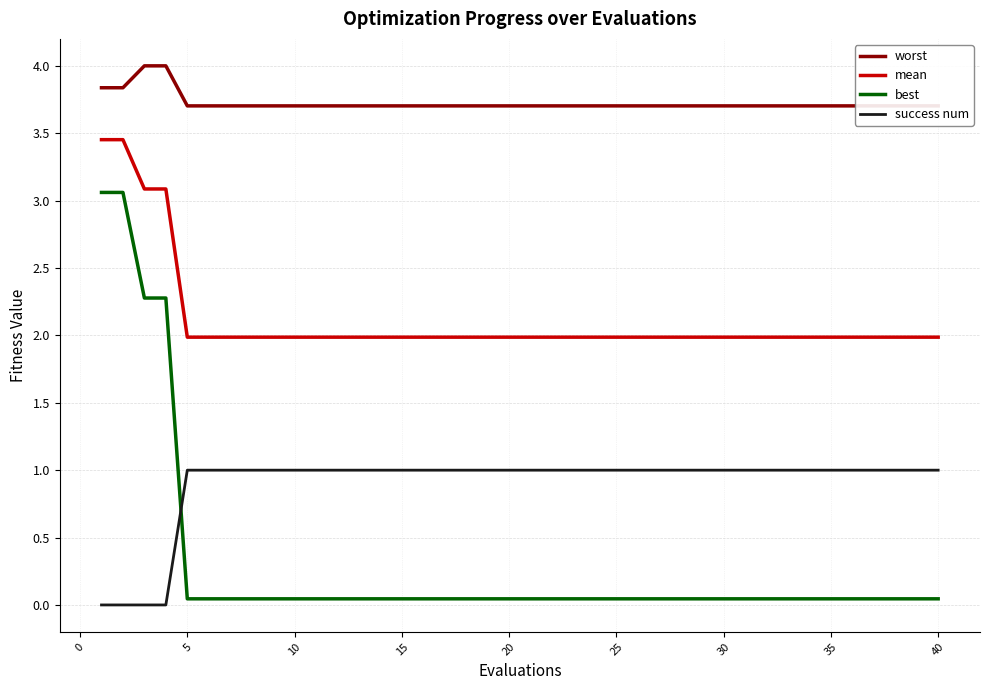

At how many categories does at least one series exceed 0?

40